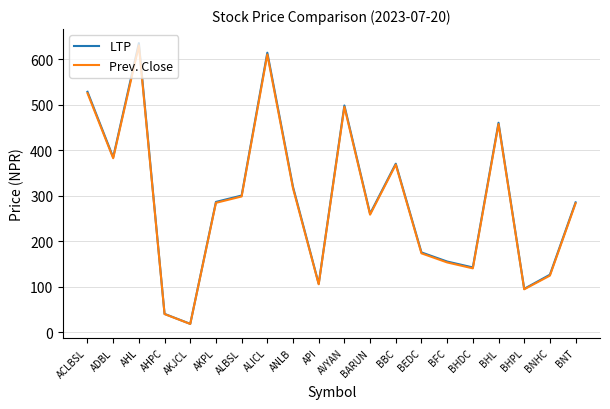

True or false: LTP and Prev. Close intersect in this chart.

False